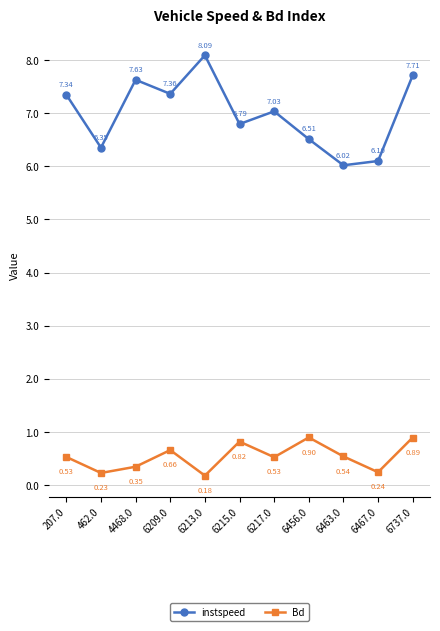

What are all the series names shown in the legend?

instspeed, Bd